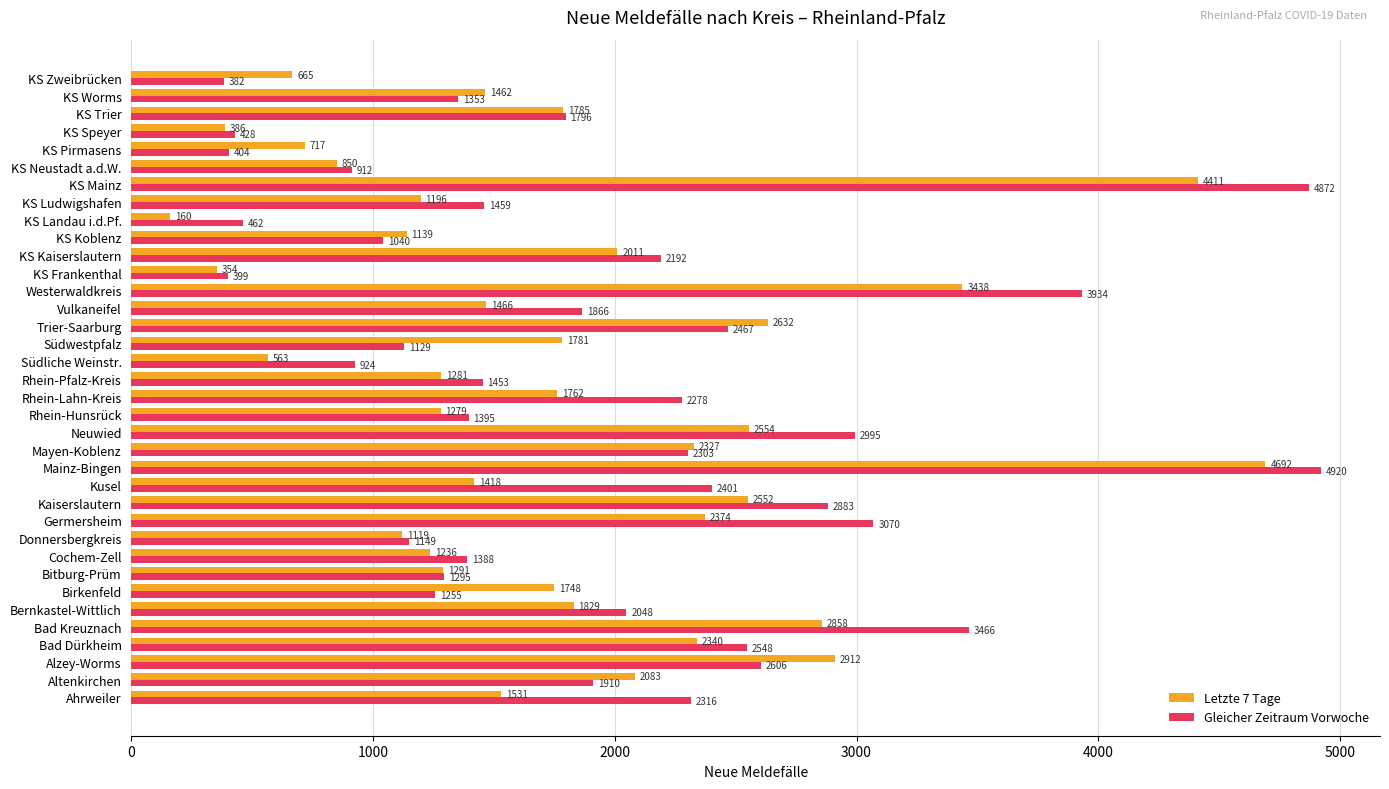

At which category is the sum across all series the highest?

Mainz-Bingen